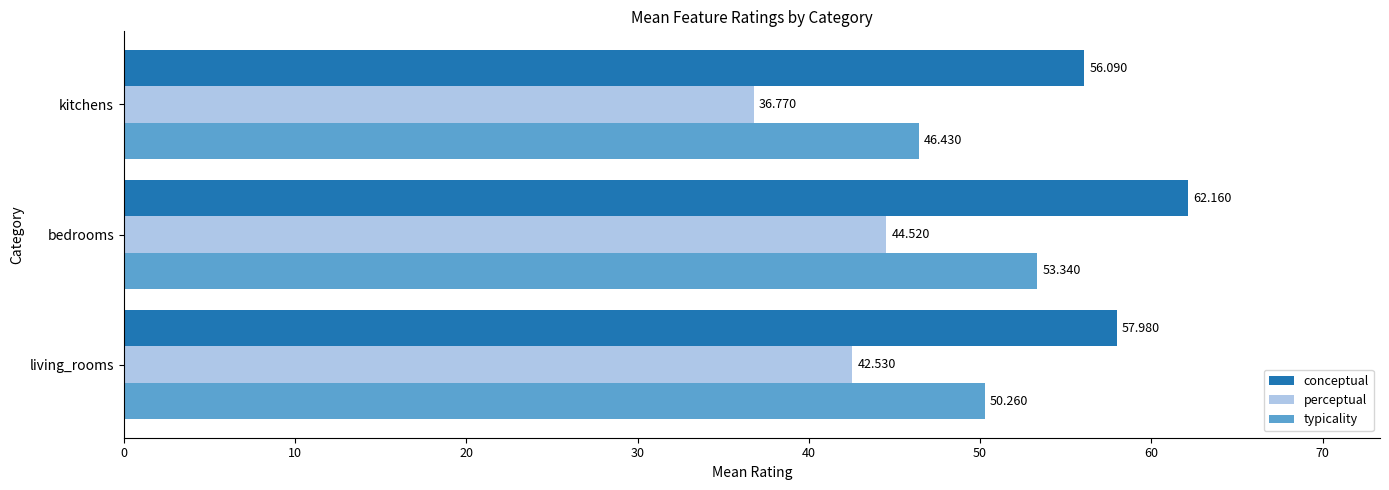

What is the highest value of the conceptual series?

62.2